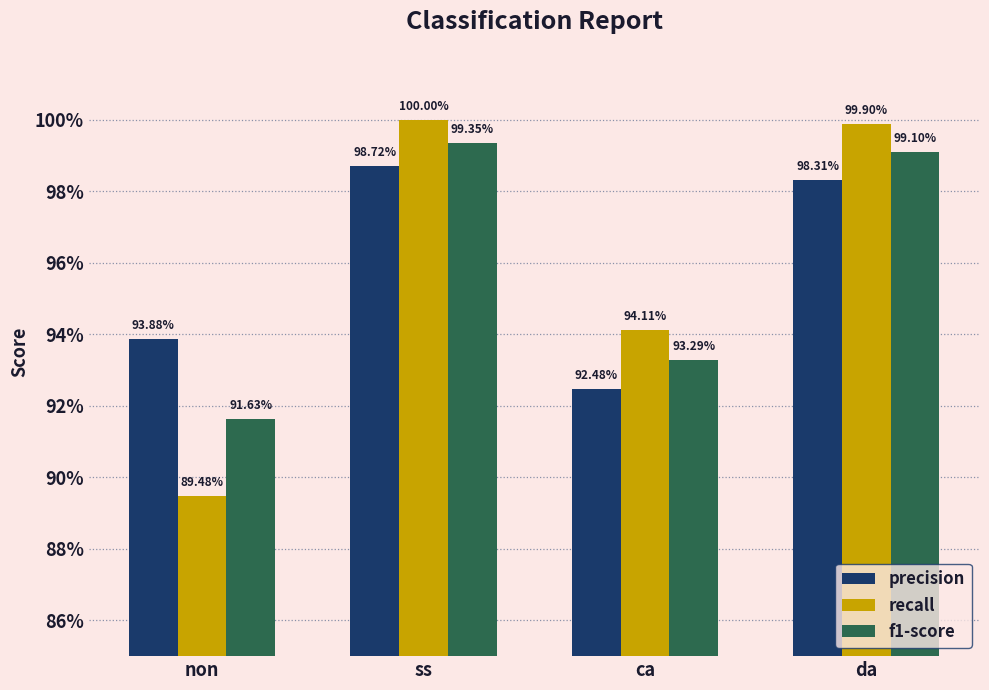

Are the bars horizontal?

No